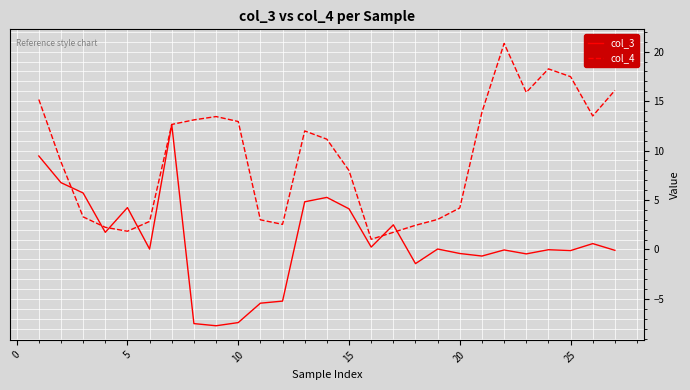

Which series has the widest spread of values?

col_3